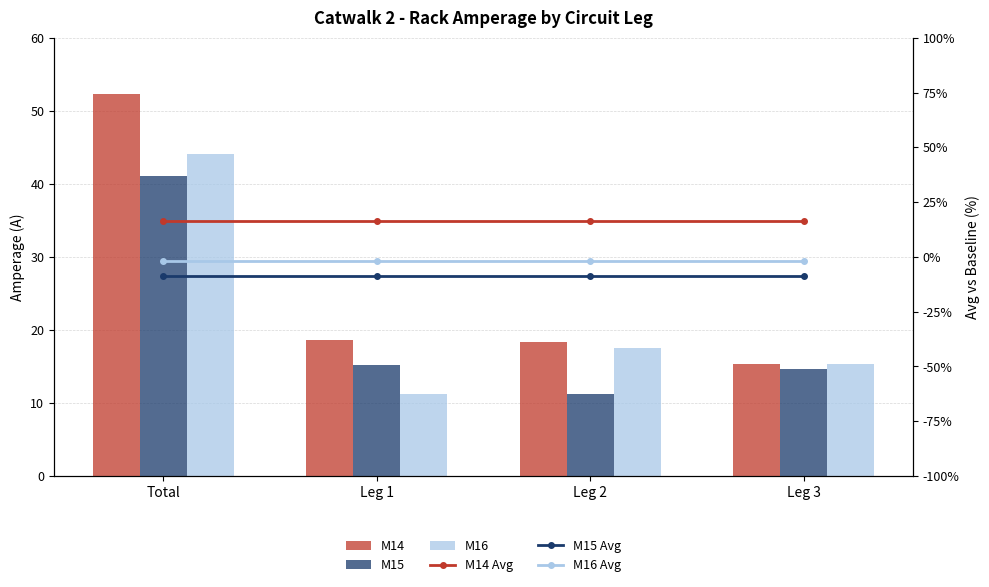

Reading left to right, extract all data points from this chart.

M14: 52.3	18.7	18.4	15.3
M15: 41.1	15.2	11.2	14.7
M16: 44.1	11.2	17.6	15.4
M14 Avg: 16.3	16.3	16.3	16.3
M15 Avg: -8.7	-8.7	-8.7	-8.7
M16 Avg: -1.9	-1.9	-1.9	-1.9